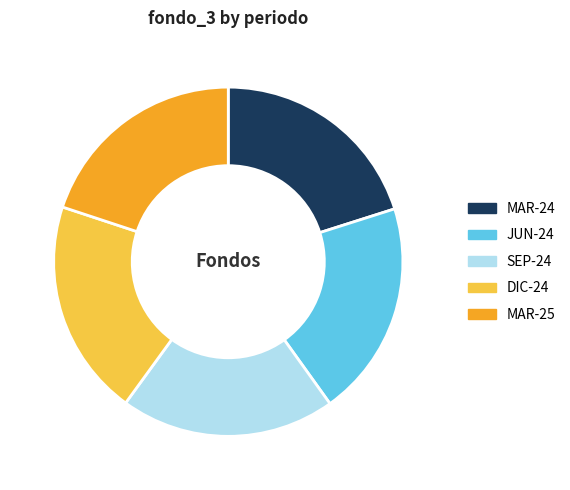

Approximately how many times larger is the value at JUN-24 compared to MAR-25?

1.0